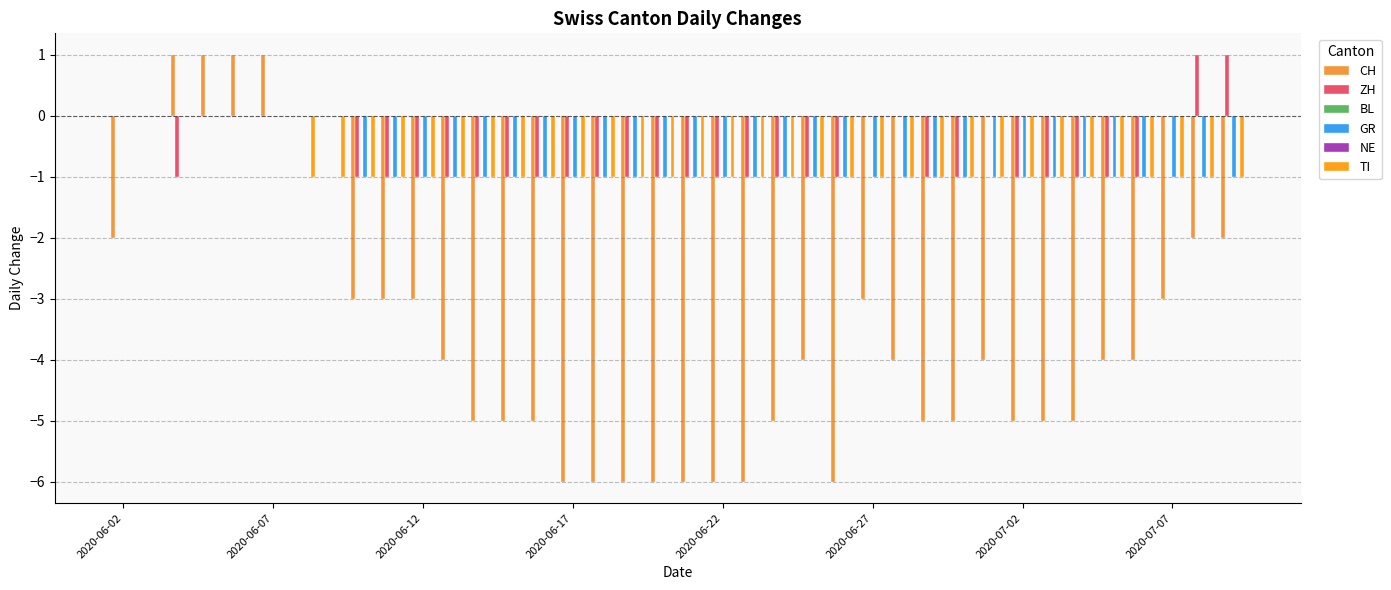

What position from the left is 2020-06-22?

21